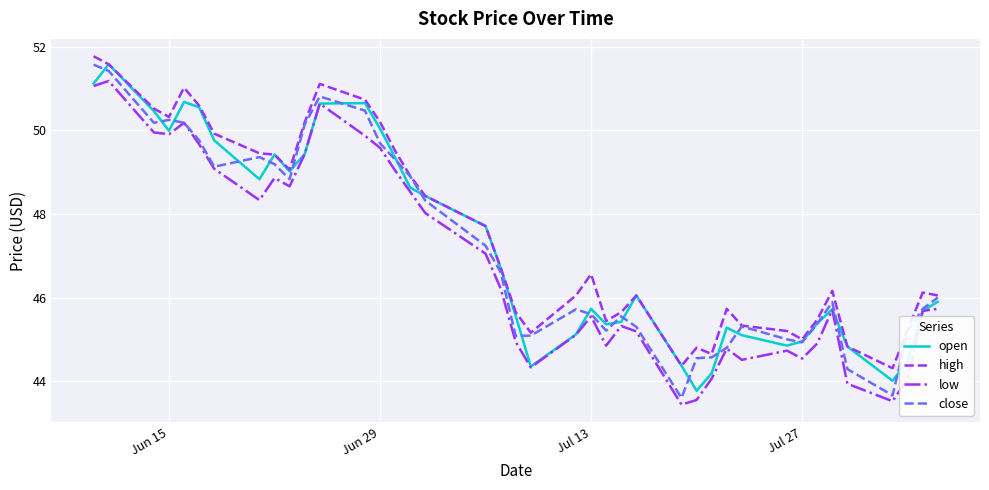

At how many categories does at least one series exceed 49?

15